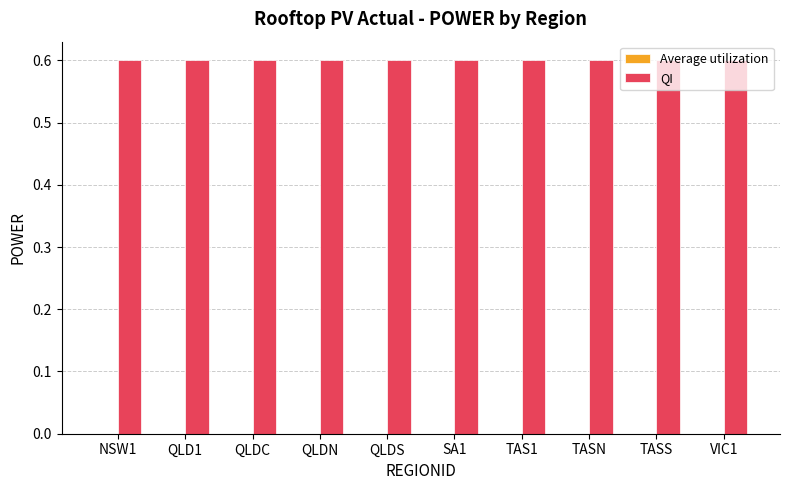

At how many categories does at least one series exceed 0?

10